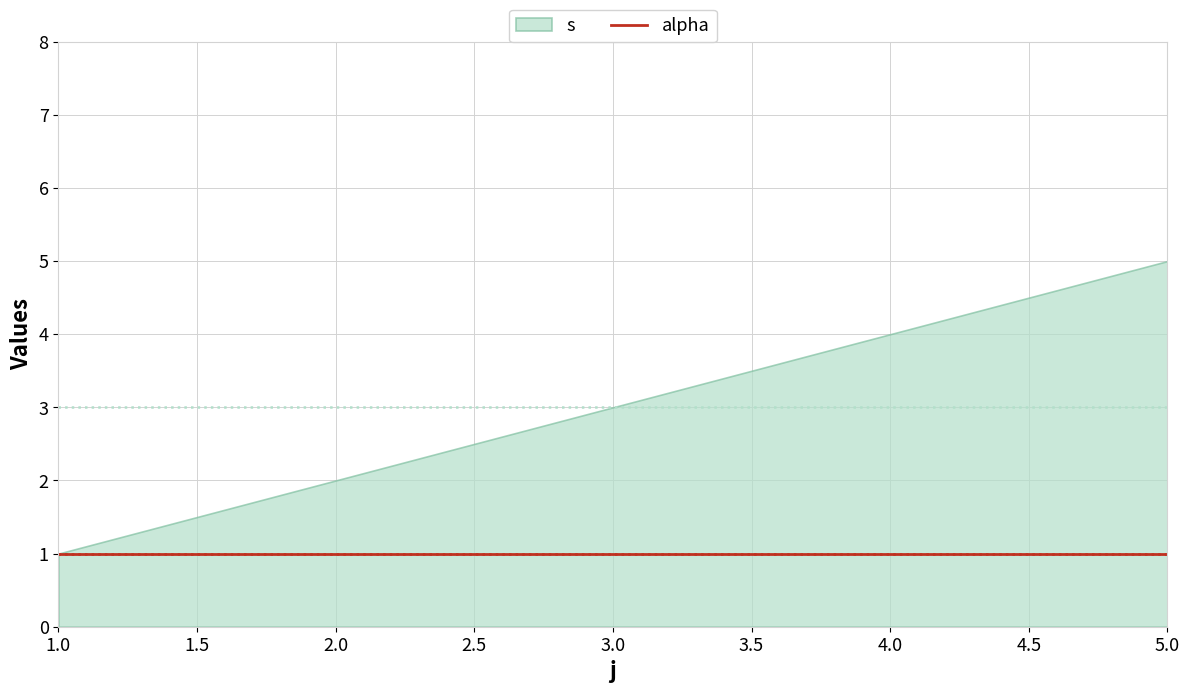

Reading right to left, list all the values displayed in this chart.

s: 4=5	4=4	4=3	4=2	4=1
alpha: 4=1	4=1	4=1	4=1	4=1